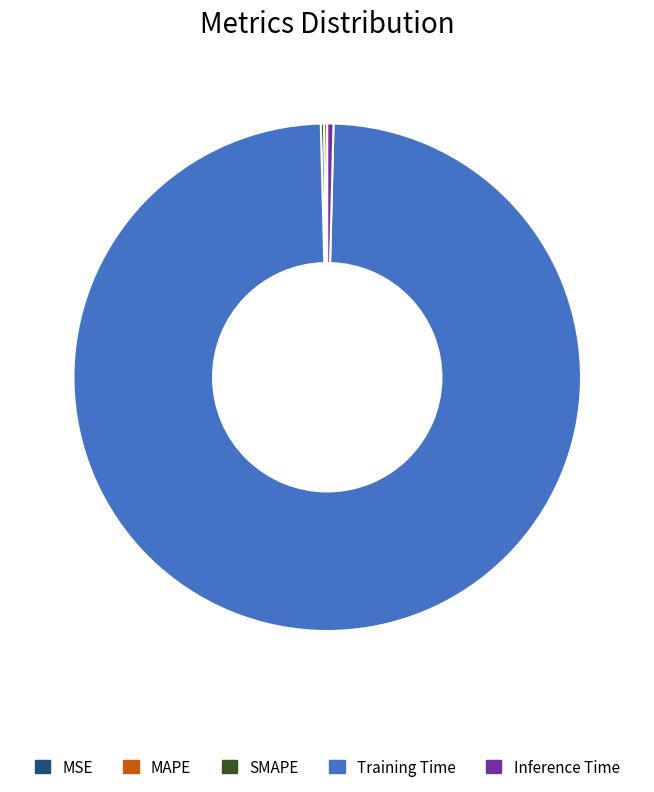

The Training Time slice represents 99% of the pie. True or false?

True